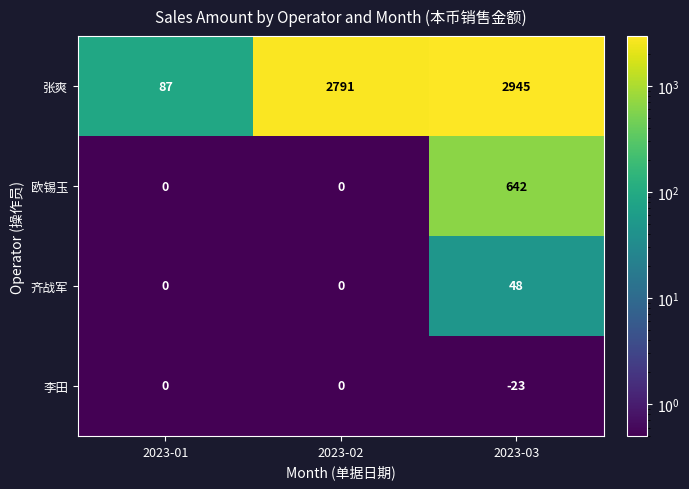

Which series has the widest spread of values?

张爽